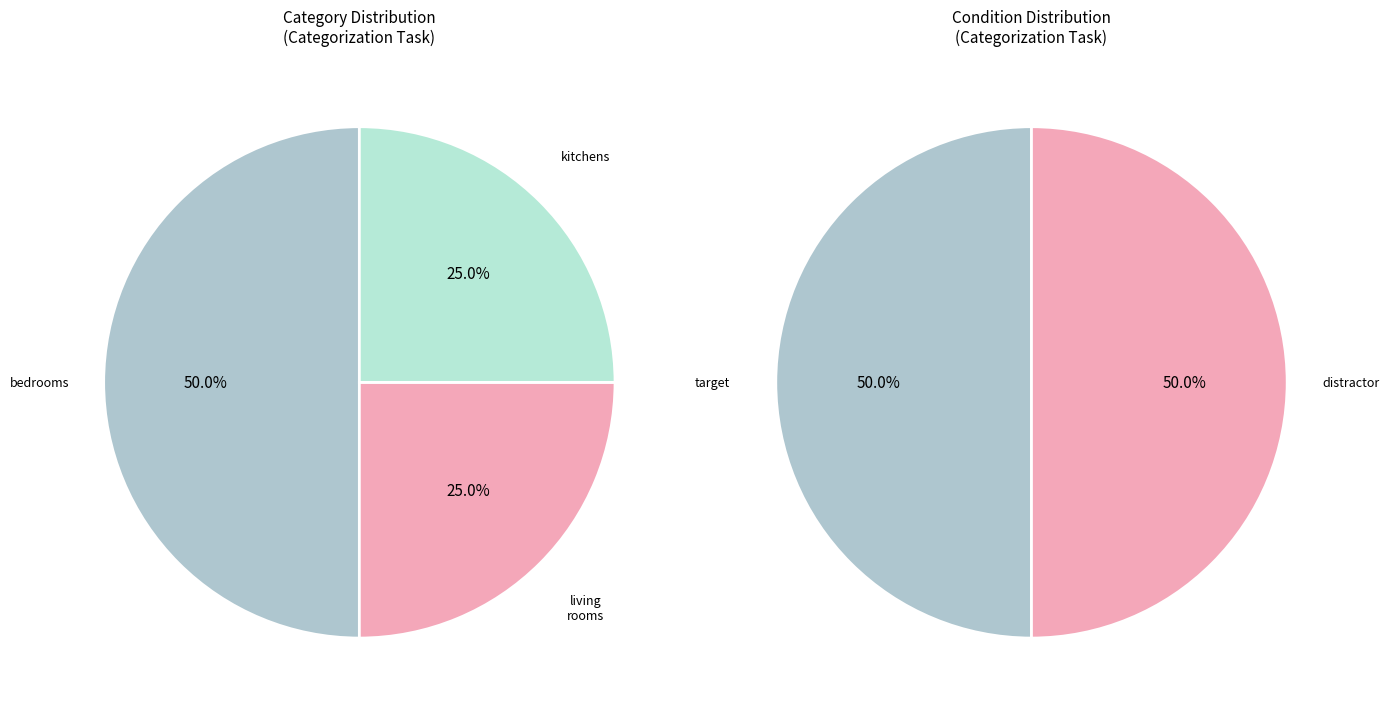

What percentage is the bedrooms slice, to the nearest percent?

50%